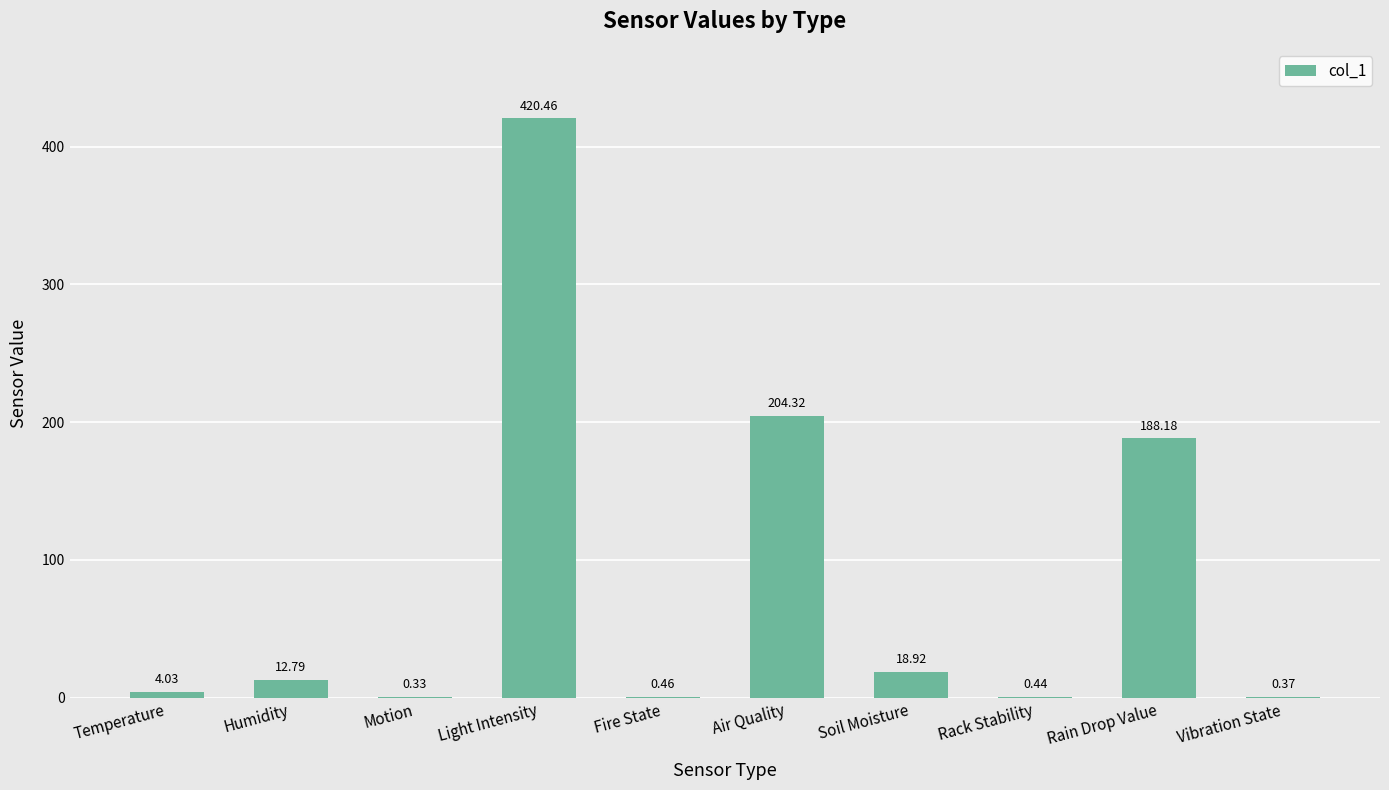

What is the sum of all values?

850.3